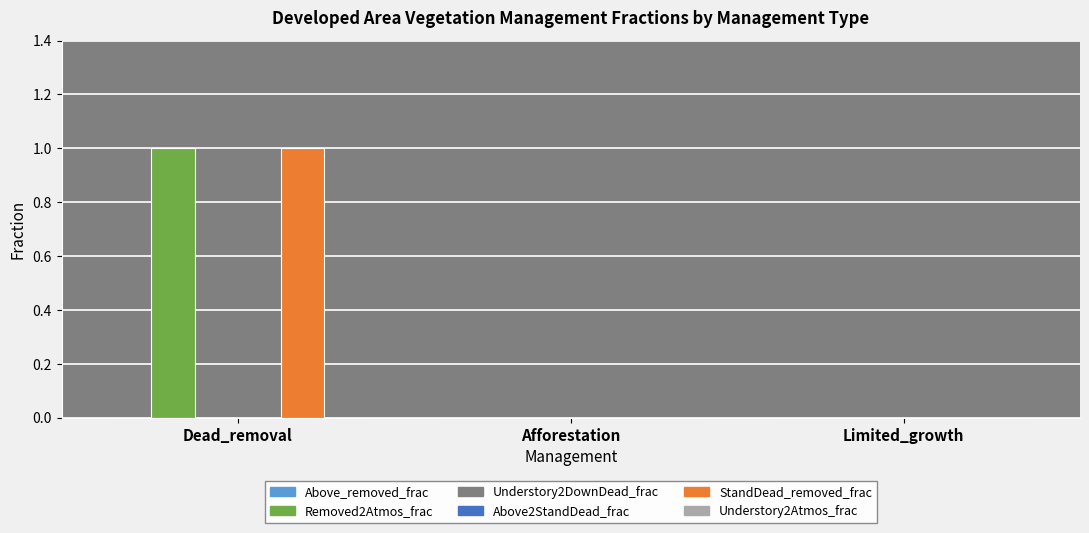

What position from the left is Dead_removal?

1